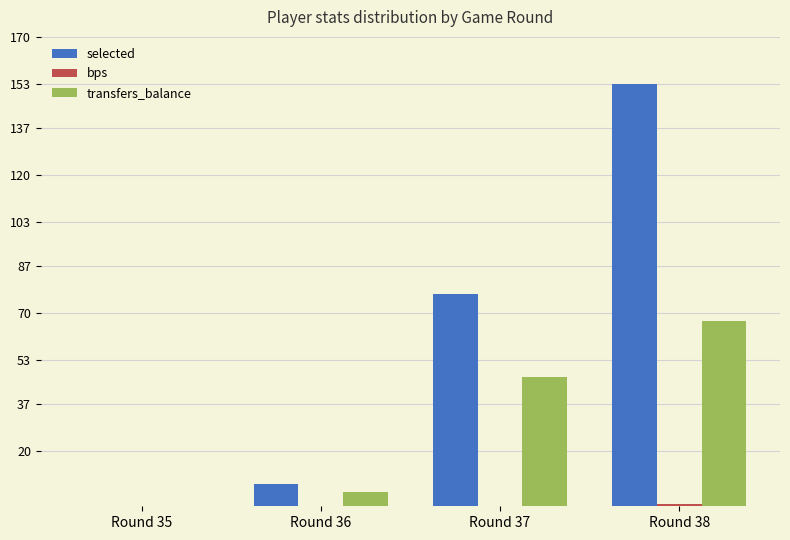

What is the sum of the transfers_balance values at Round 35 and Round 36?

5